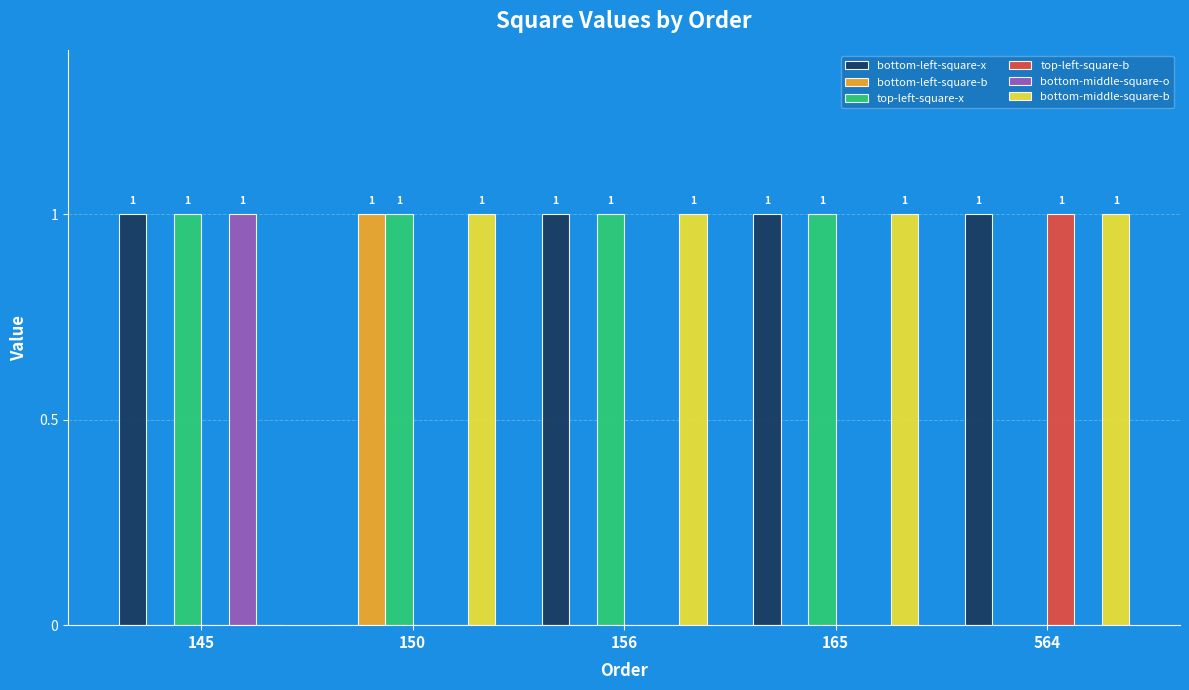

Reading right to left, list all the values displayed in this chart.

bottom-left-square-x: 564=1	165=1	156=1	150=0	145=1
bottom-left-square-b: 564=0	165=0	156=0	150=1	145=0
top-left-square-x: 564=0	165=1	156=1	150=1	145=1
top-left-square-b: 564=1	165=0	156=0	150=0	145=0
bottom-middle-square-o: 564=0	165=0	156=0	150=0	145=1
bottom-middle-square-b: 564=1	165=1	156=1	150=1	145=0